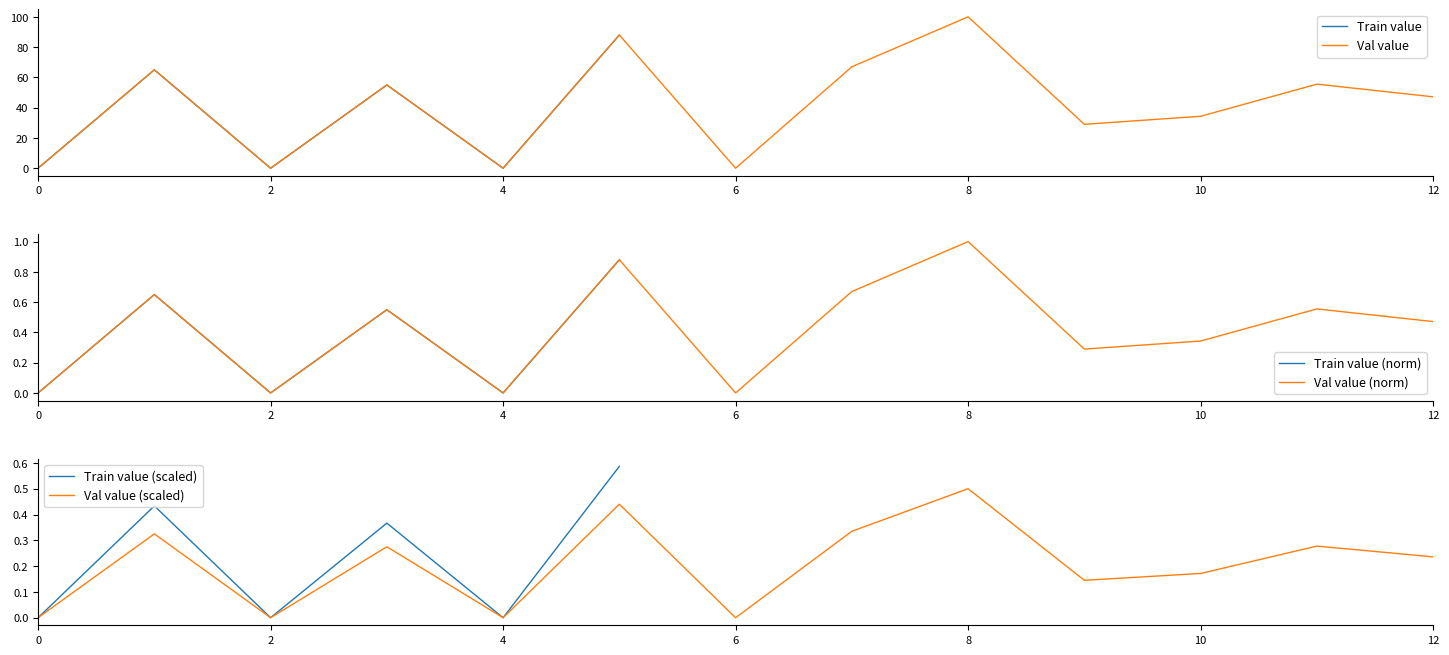

Where is Val value nearest to the value 50?

12